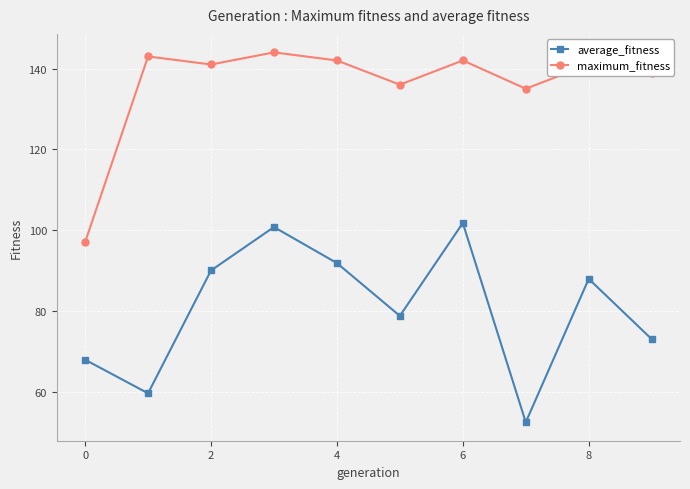

What is the average value of the maximum_fitness series?

136.0